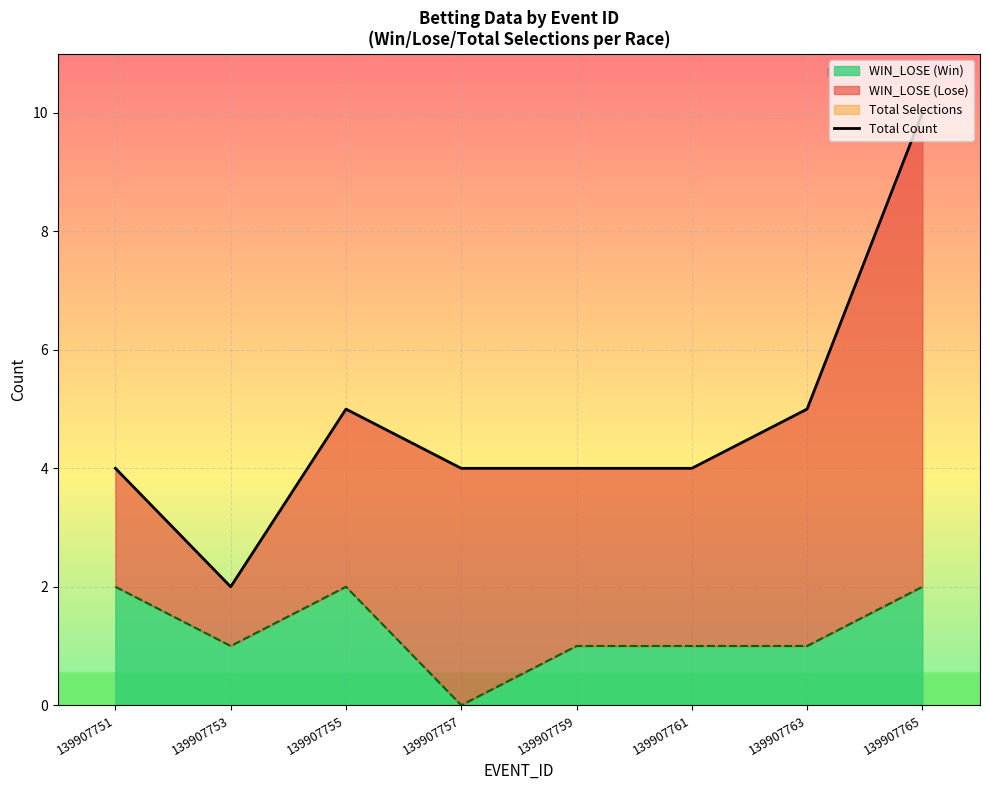

What is the difference between the values at 139907753 and 139907757?

2